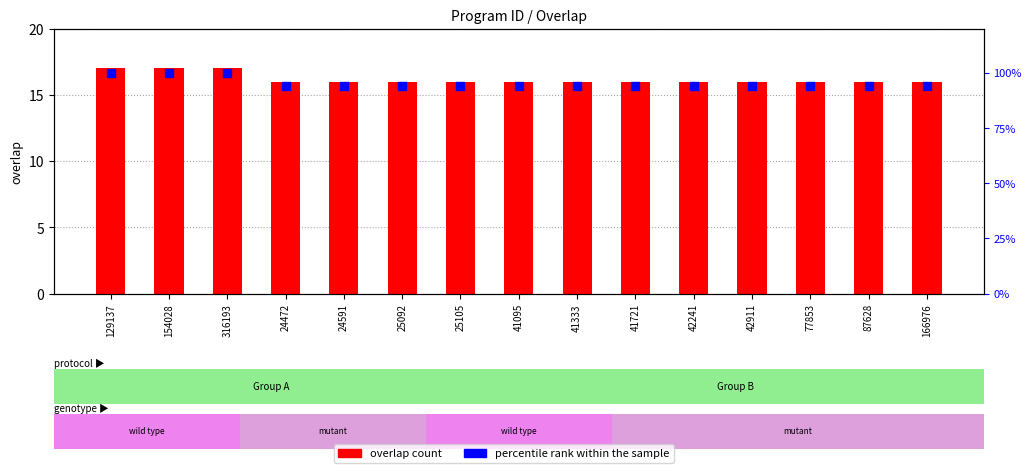

What is the total value across all series at 25105?

110